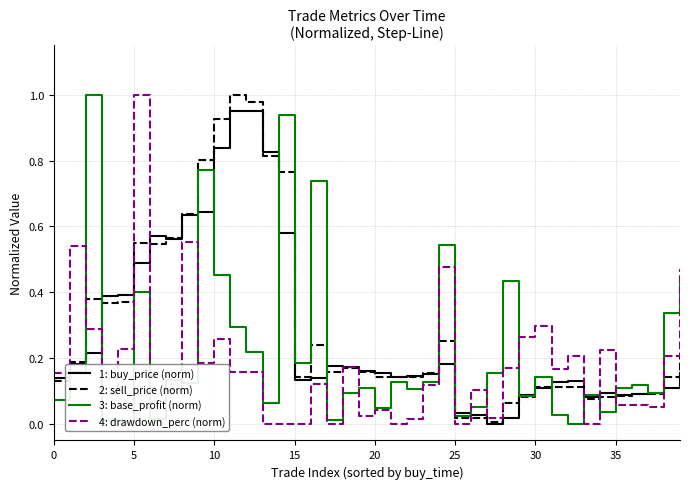

At which category does the chart reach its minimum across all series?

27